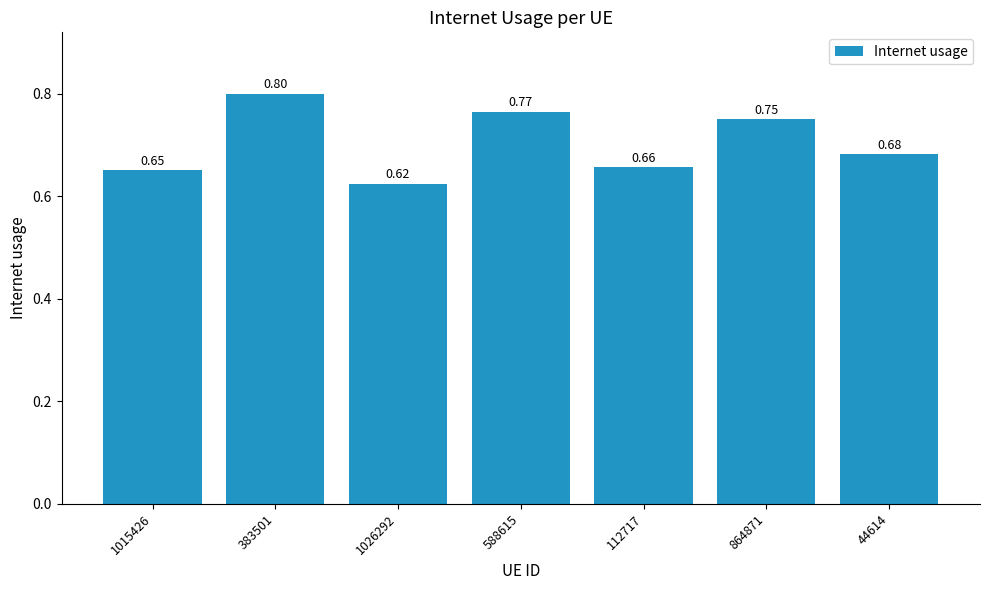

What is the sum of all values?

4.9